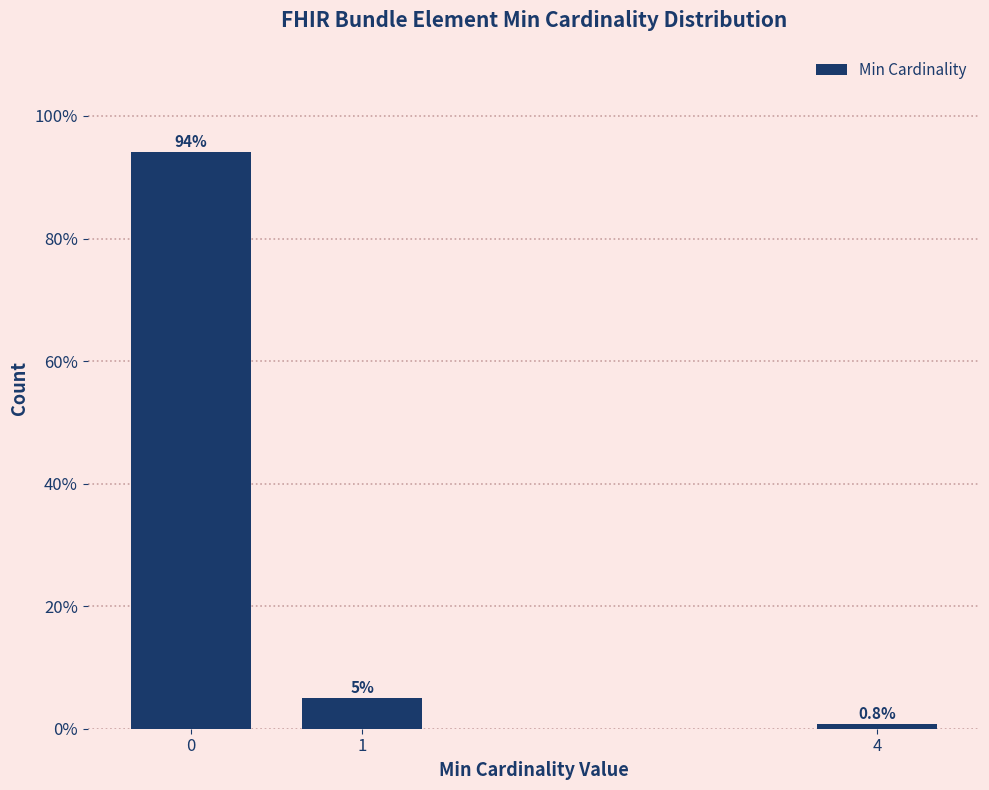

Reading left to right, extract all data points from this chart.

94.2	5.0	0.8